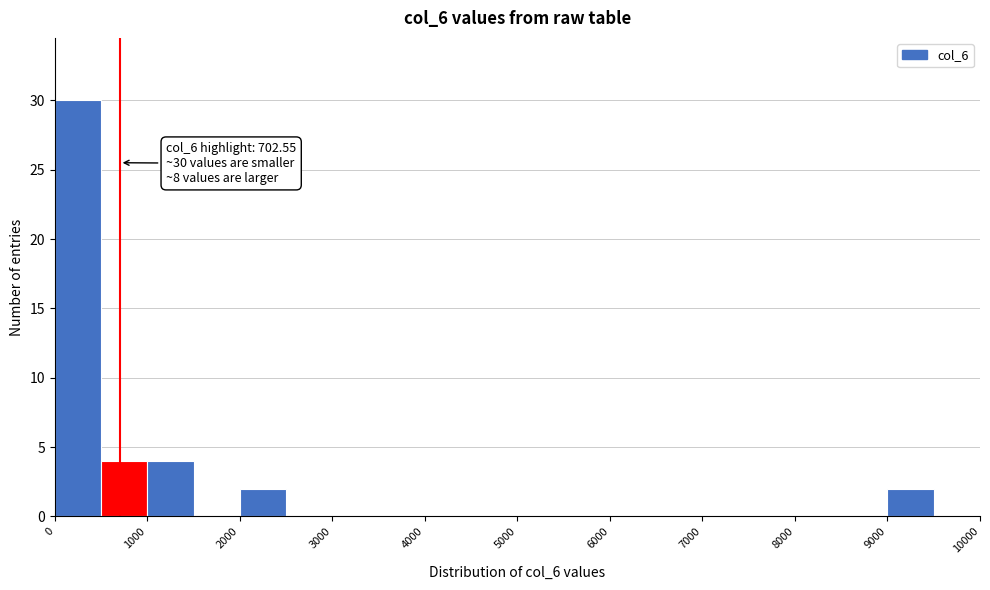

Which range on the x-axis has the tallest bar?

0 to 500